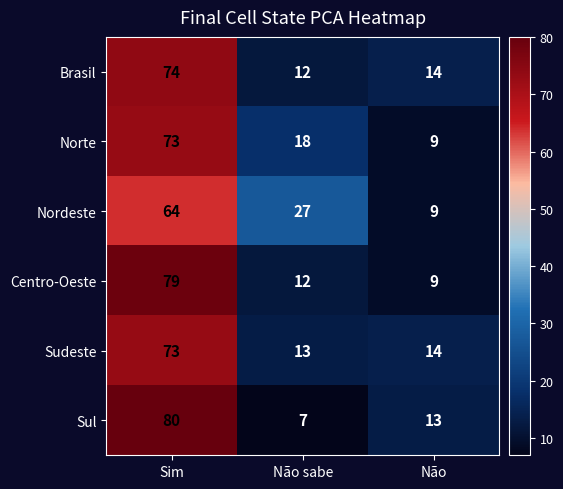

What is the smallest value displayed?

7